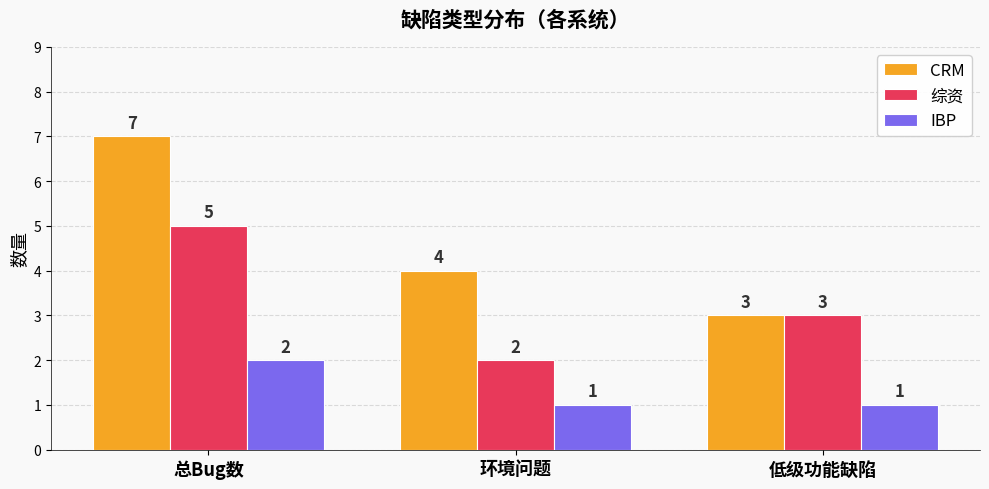

How many categories are shown in the chart?

3